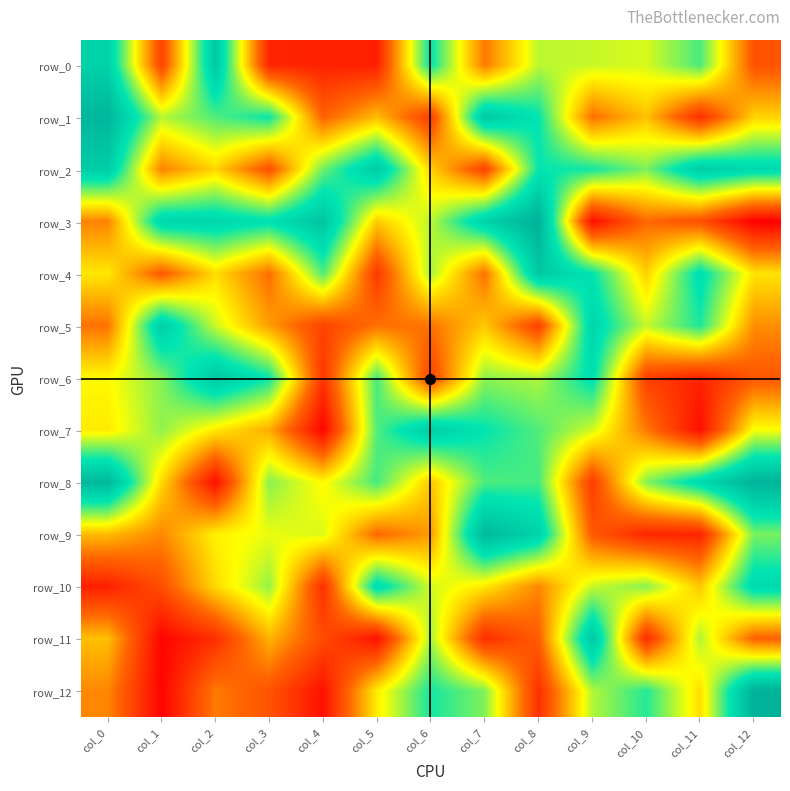

How many values in row_5 are below zero?

8